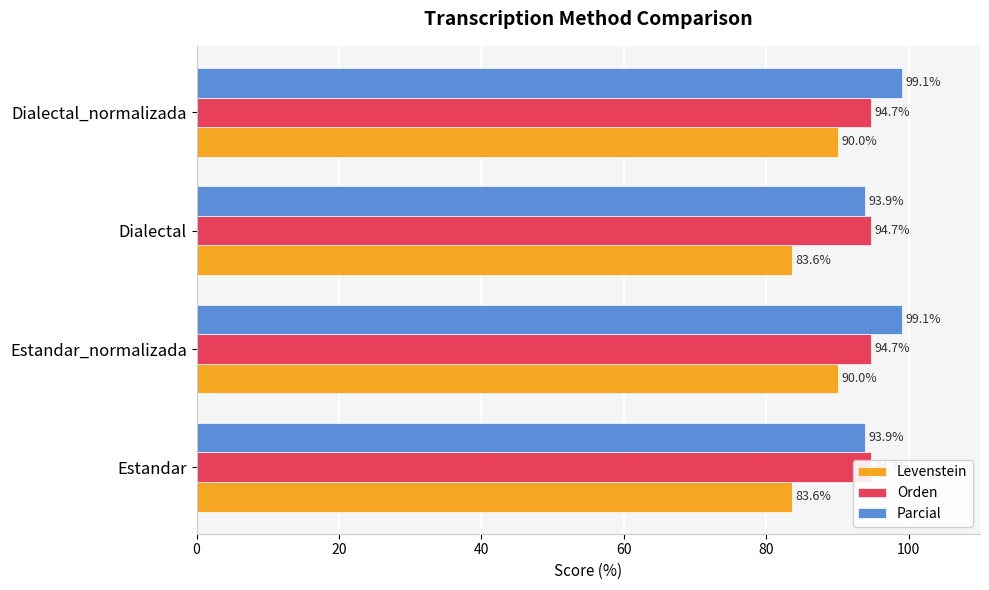

What is the value of the Parcial bar at the 2nd from the left?

99.1